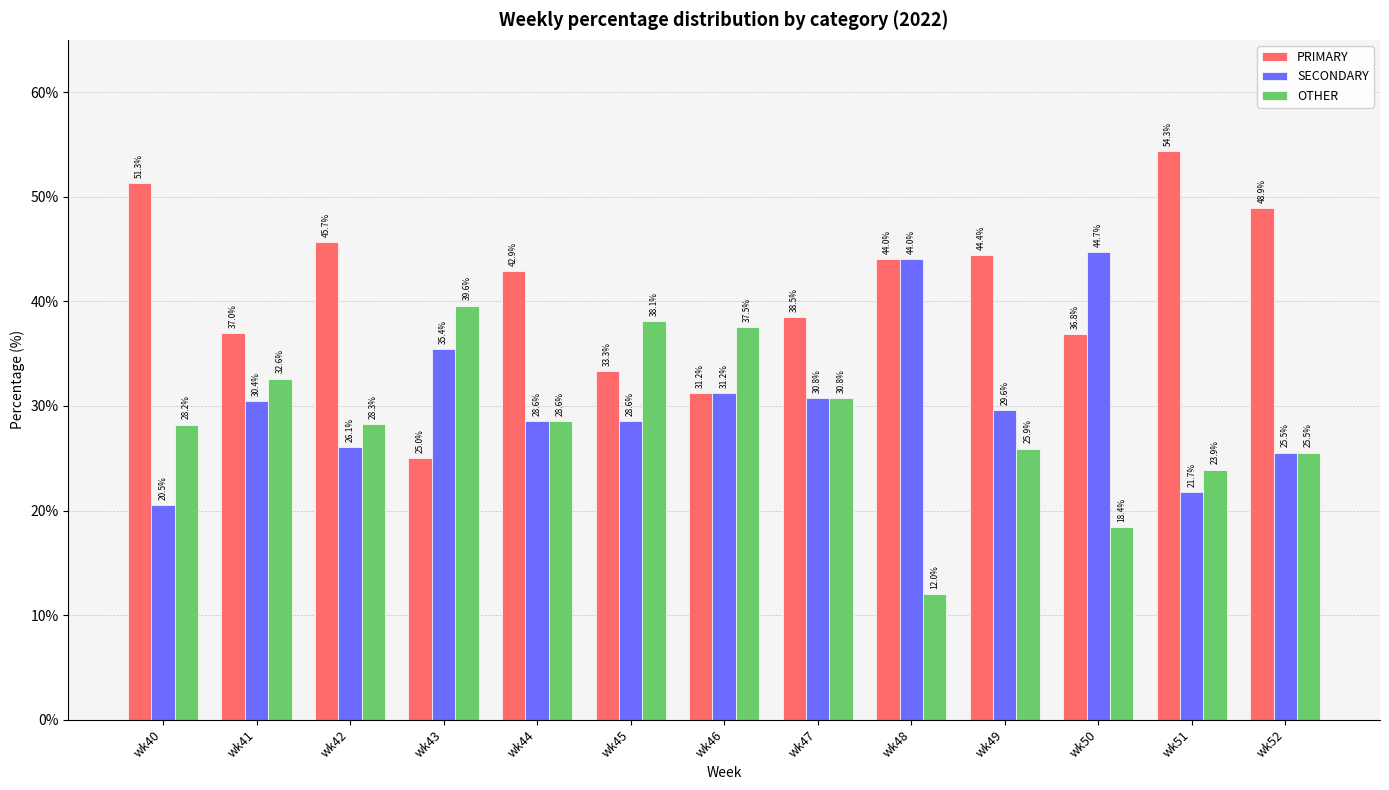

What is the sum of all PRIMARY values?

533.4